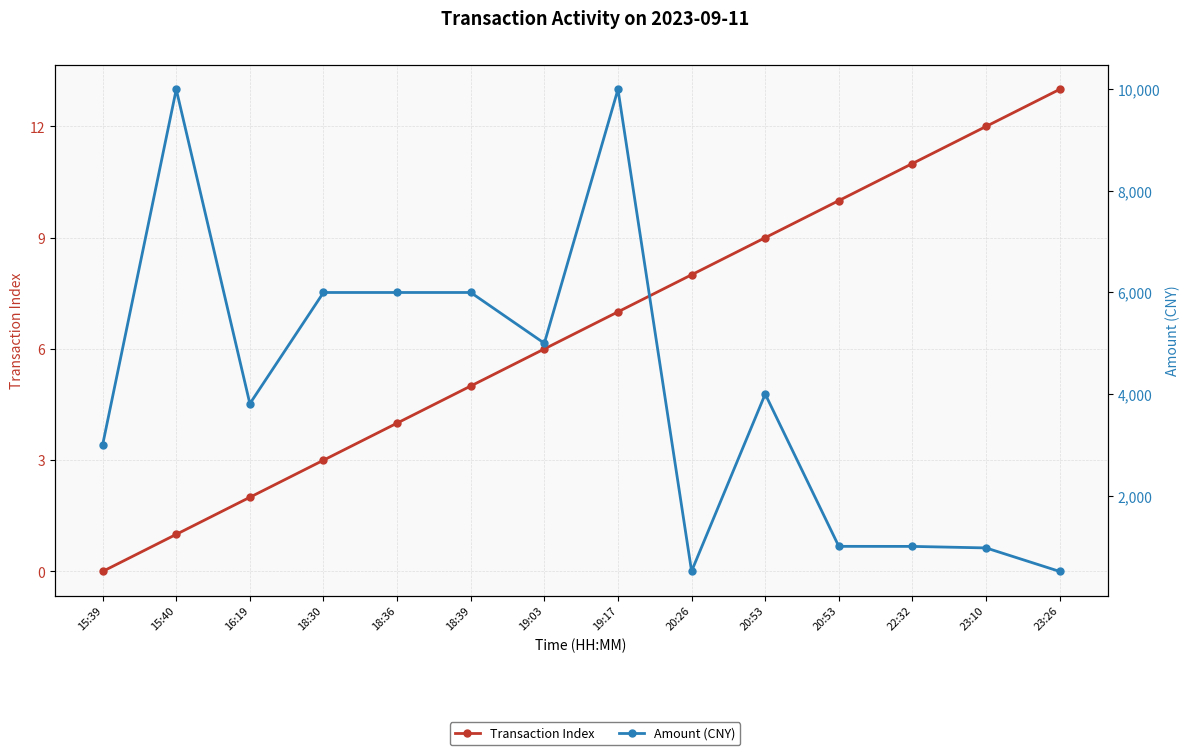

Between 19:17 and 22:32, which is larger?

22:32